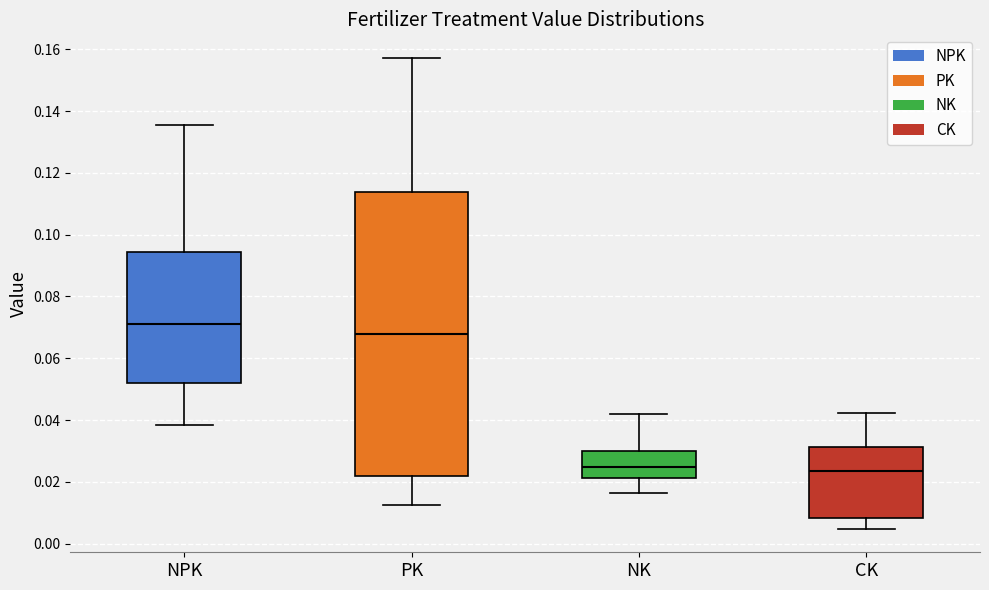

Which box is the tallest, from its lower edge to its upper edge?

PK